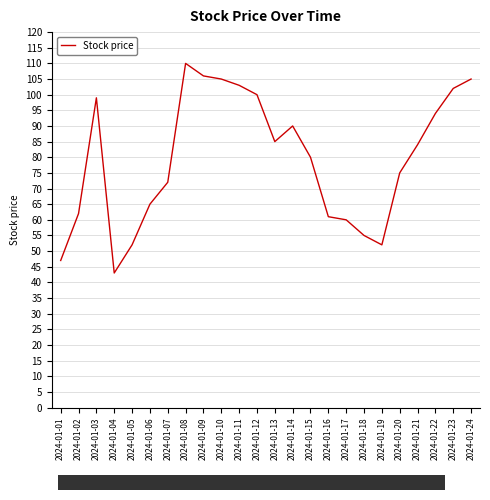

At which label does the data first exceed 84?

2024-01-03